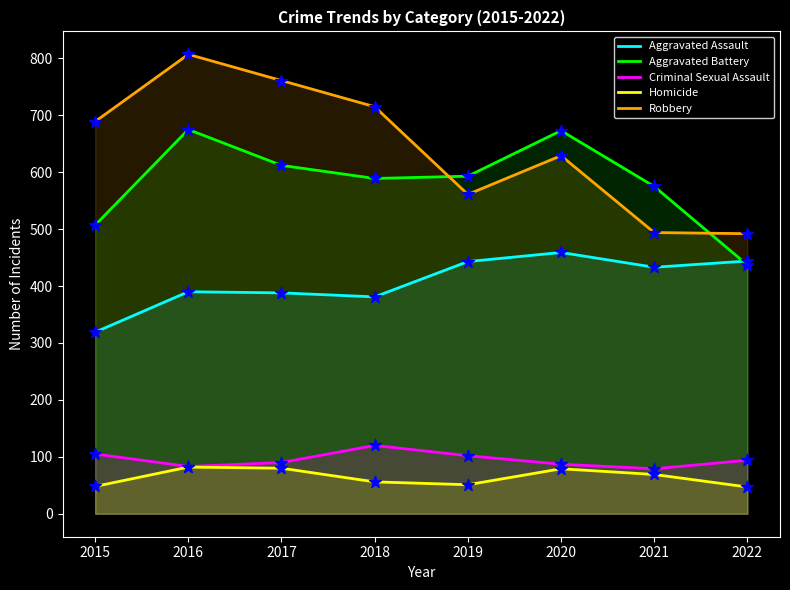

At how many categories does at least one series exceed 375?

8